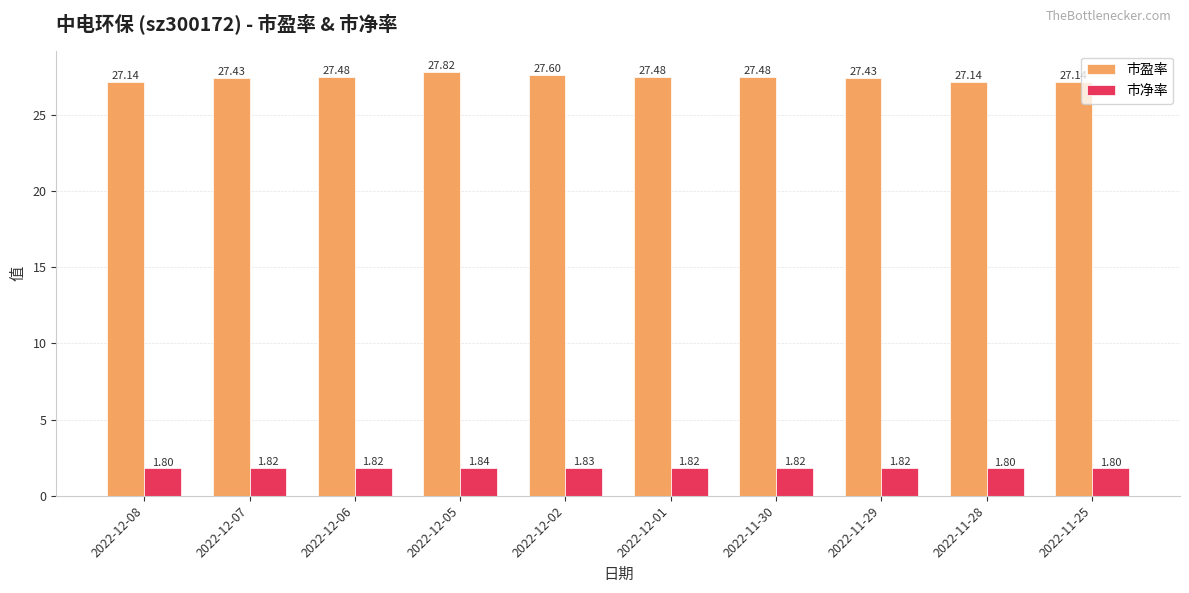

At which label does 市盈率 reach its peak?

2022-12-05